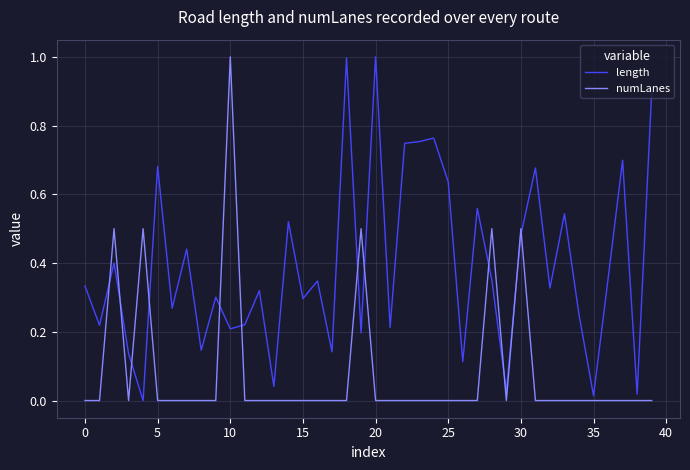

Which series has the largest total across all categories?

length